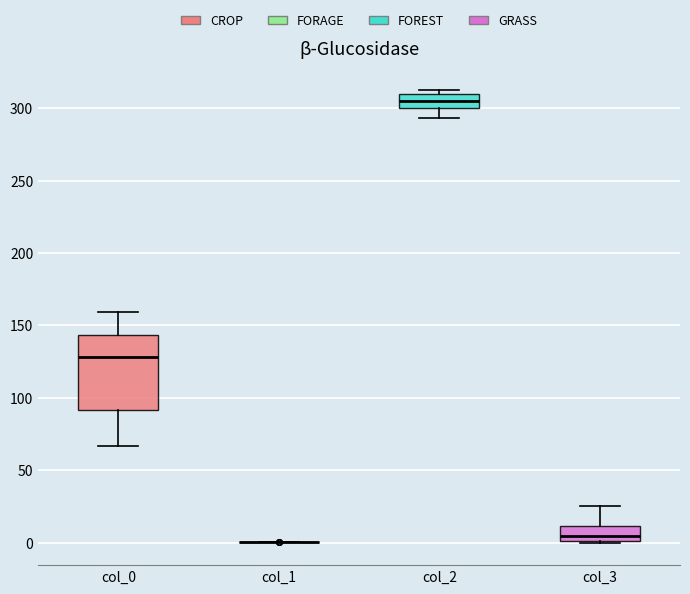

Reading left to right, transcribe this box plot: for each box, give where its median line is, the range the box spans, and where its two whiskers end, as read against the y-axis. The values are not printed on the chart, so give them approximately, as read against the axis.

col_0: median 130, box 90 to 145, whiskers 65 to 160
col_1: box collapsed to a line at 0, whiskers 0 to 0
col_2: median 305, box 300 to 310, whiskers 295 to 310 (just above the box's upper edge)
col_3: median 5, box 0 to 10, whiskers 0 to 25